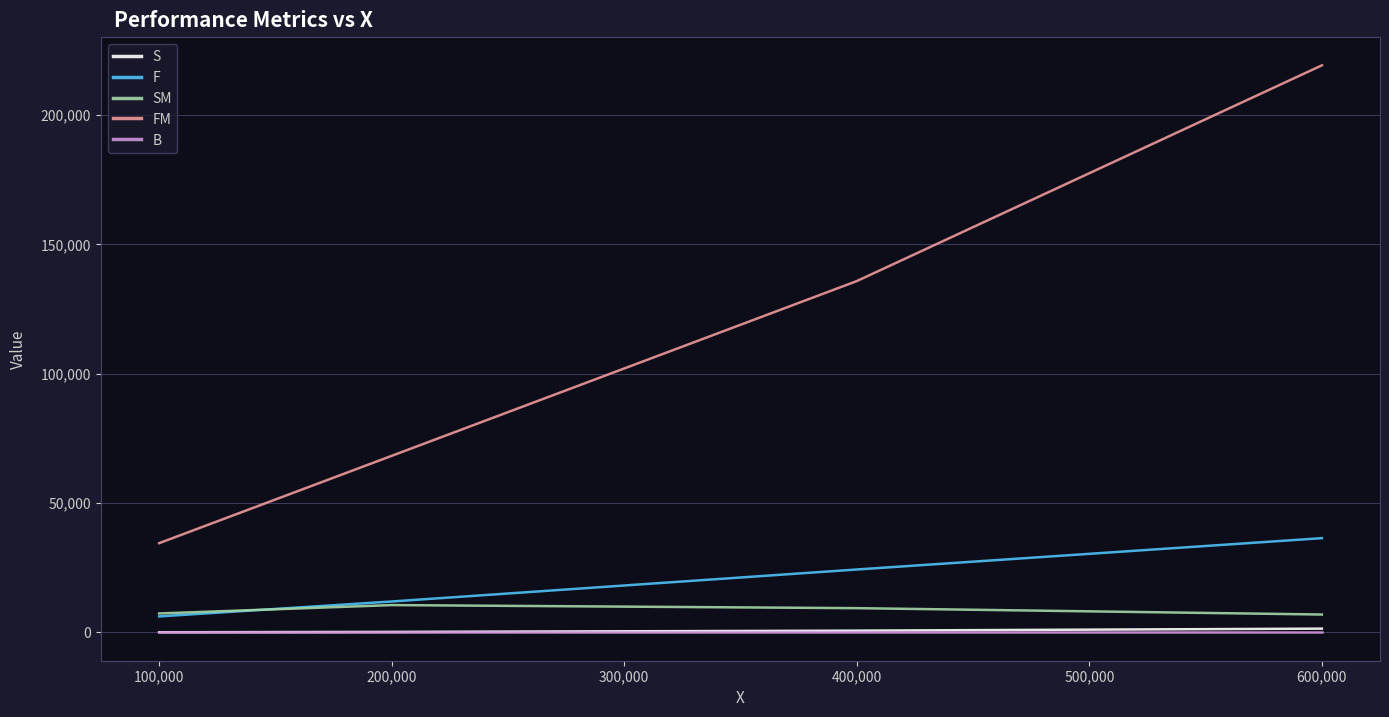

What are all the series names shown in the legend?

S, F, SM, FM, B